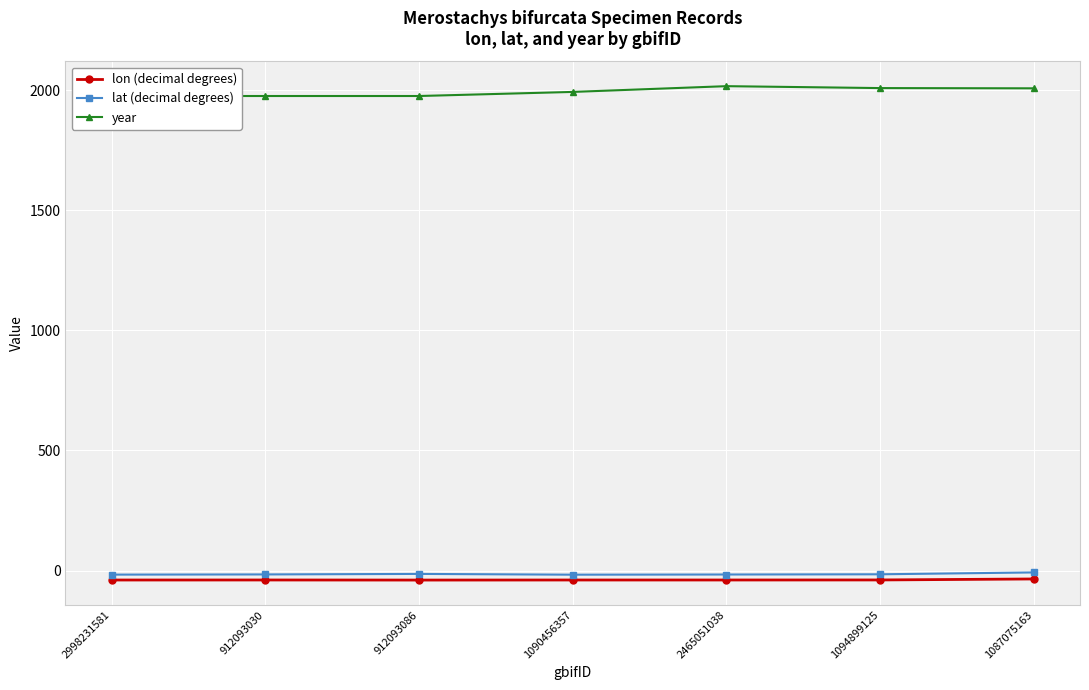

How many data points in lon are above -39?

1